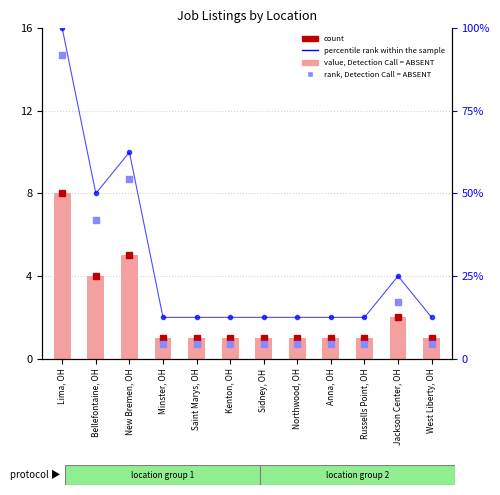

What is the label of the 8th bar from the left?

Northwood, OH